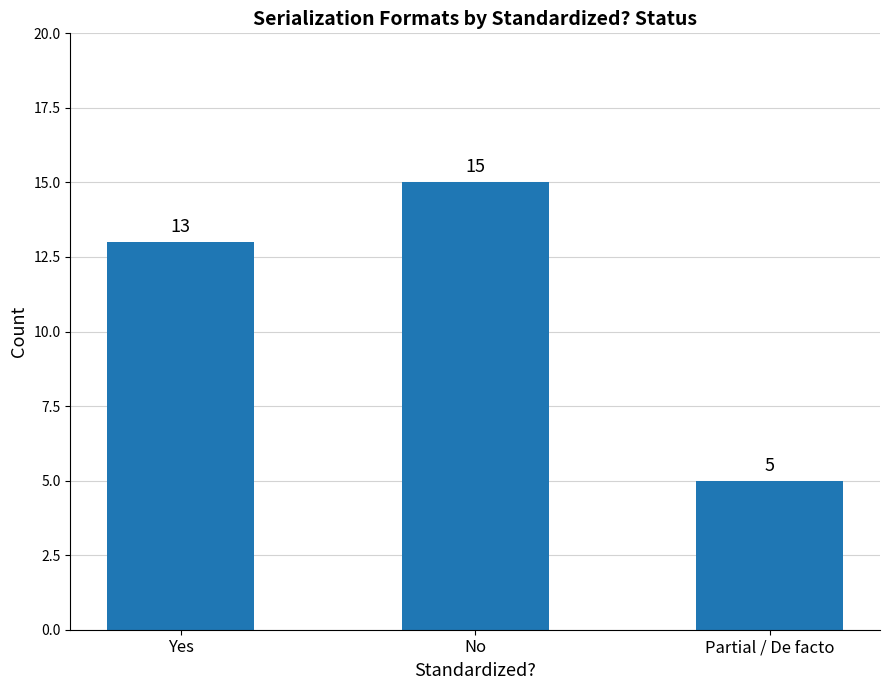

List the labels in order of value, smallest first.

Partial / De facto, Yes, No